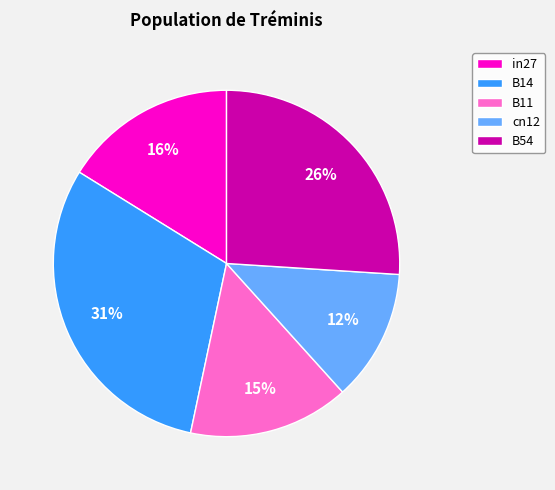

To the nearest percent, what is the average slice percentage?

20%